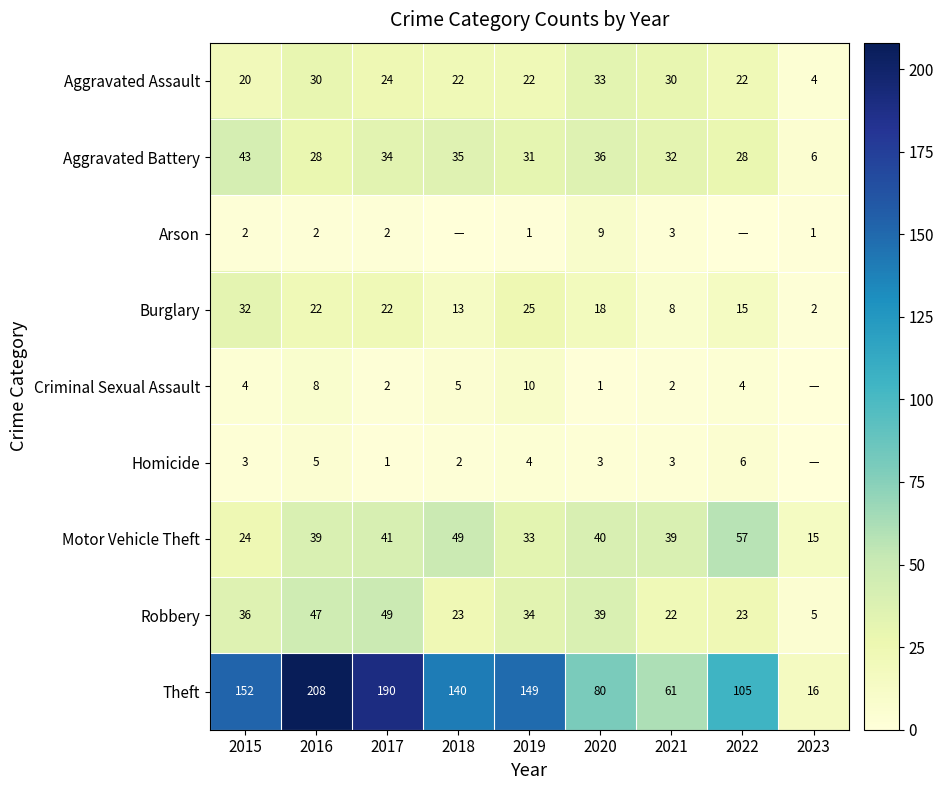

What is the sum of the Motor Vehicle Theft values at 2021 and 2022?

96